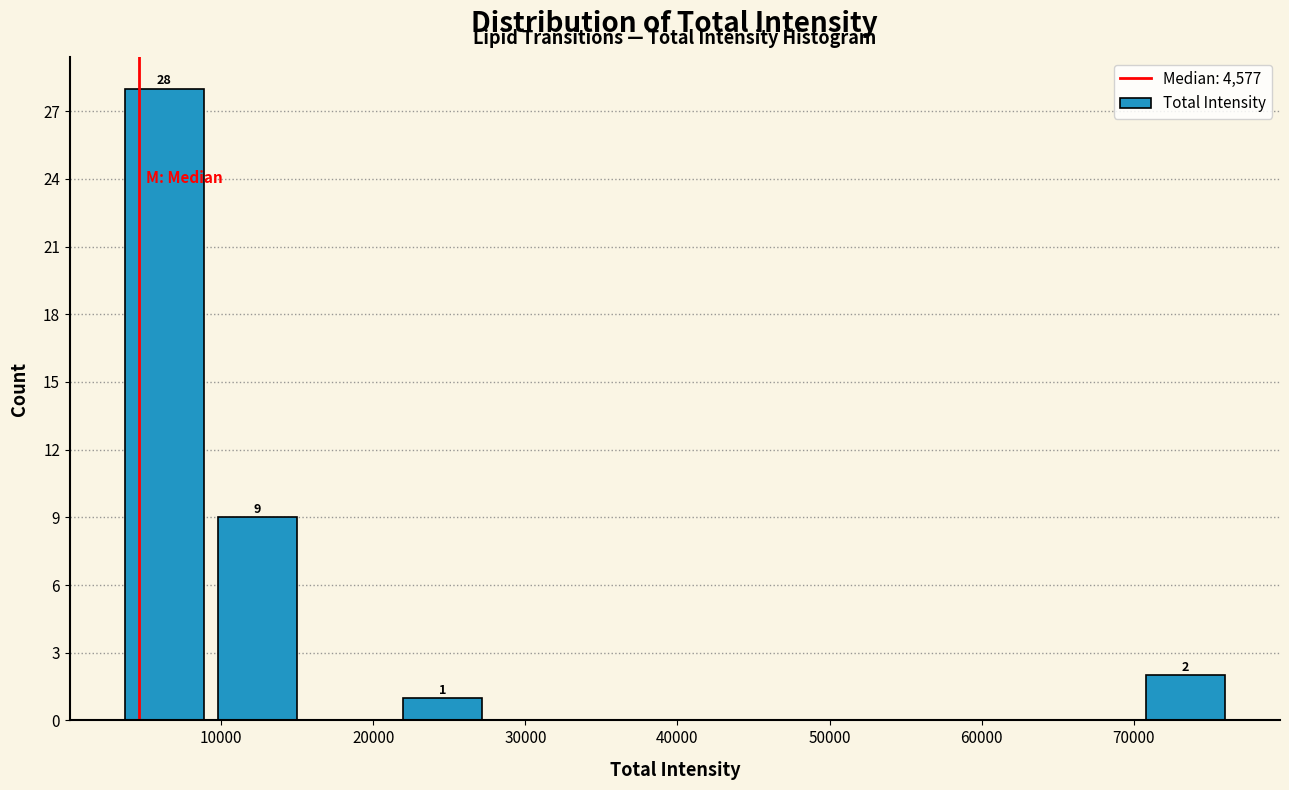

Over which range of the x-axis is the bar tallest?

3000 to 9000